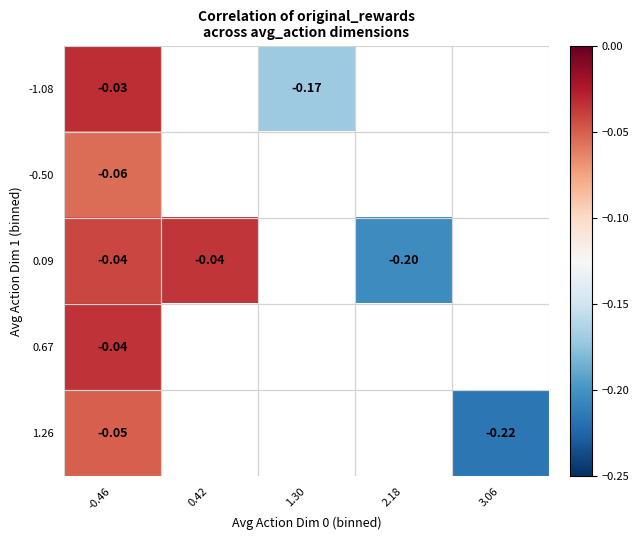

How many data points does each series have?

5